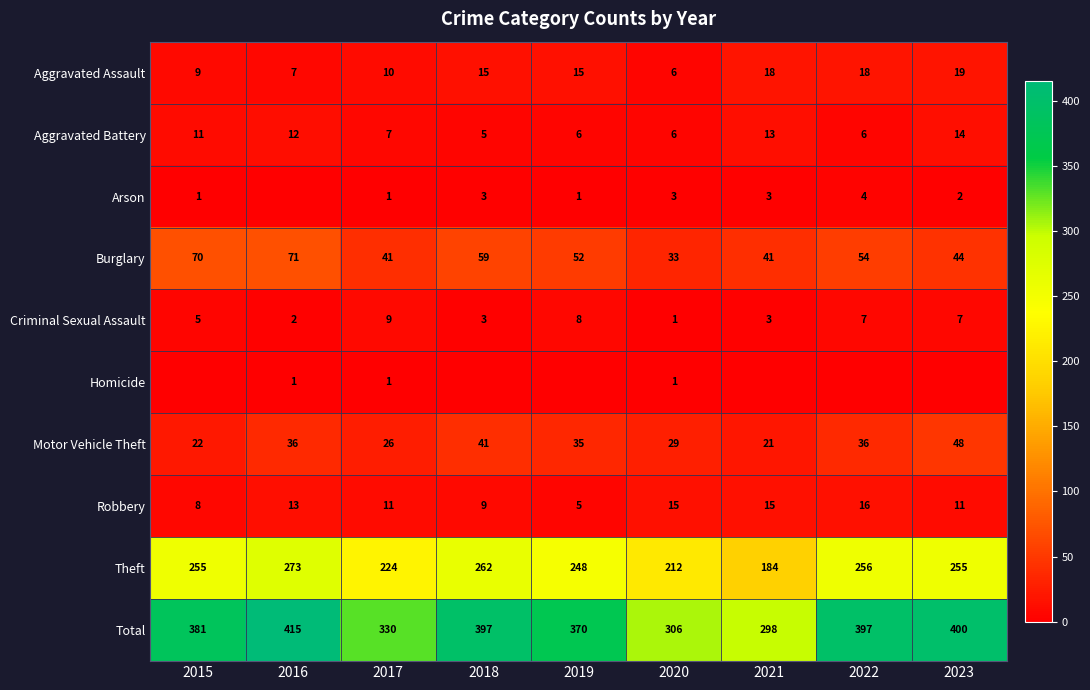

Between 2017 and 2020, which series saw the biggest shift?

Total